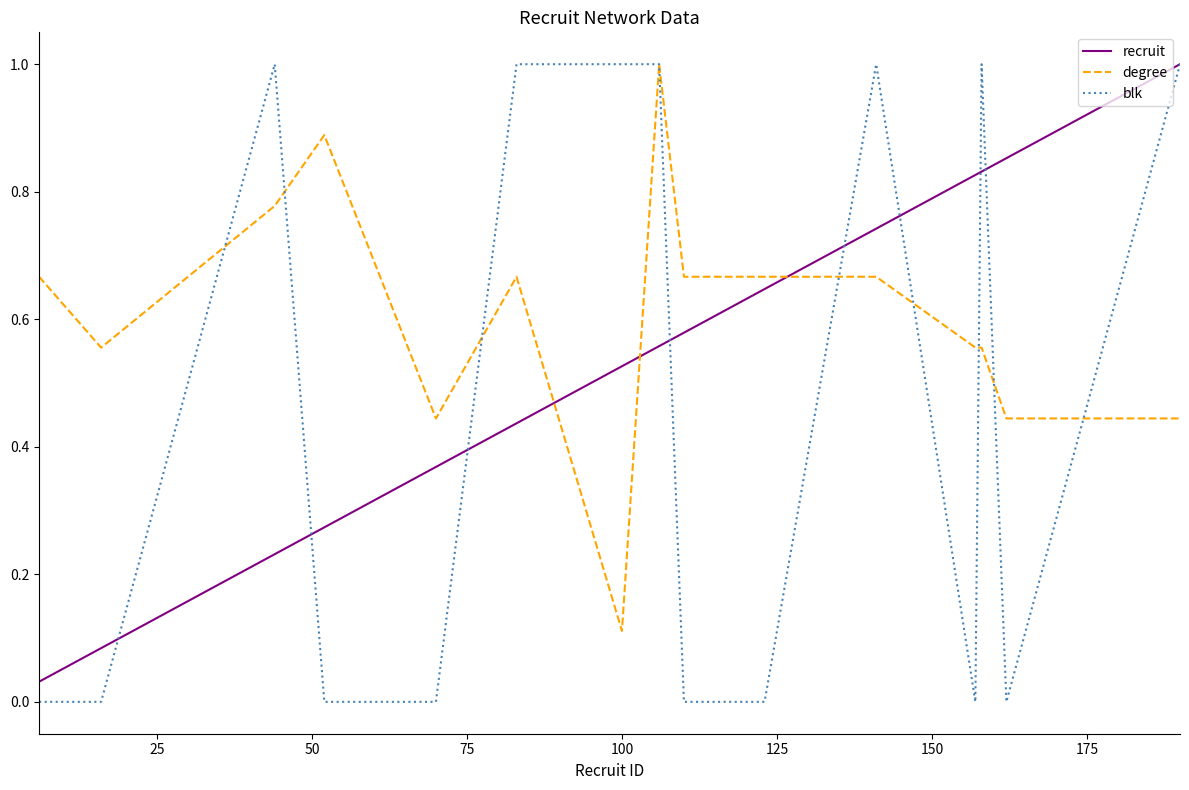

Which series has the largest total across all categories?

degree